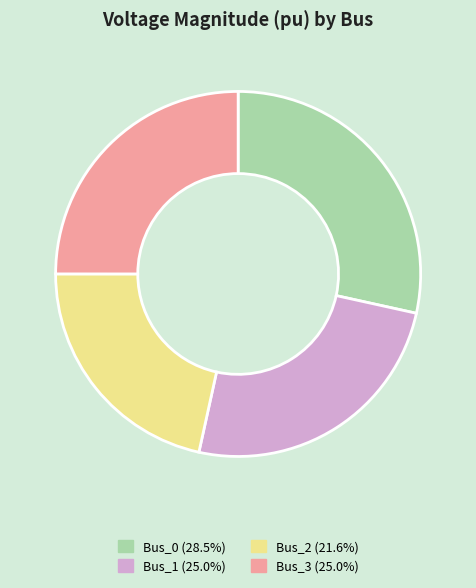

How many segments does this pie chart have?

4